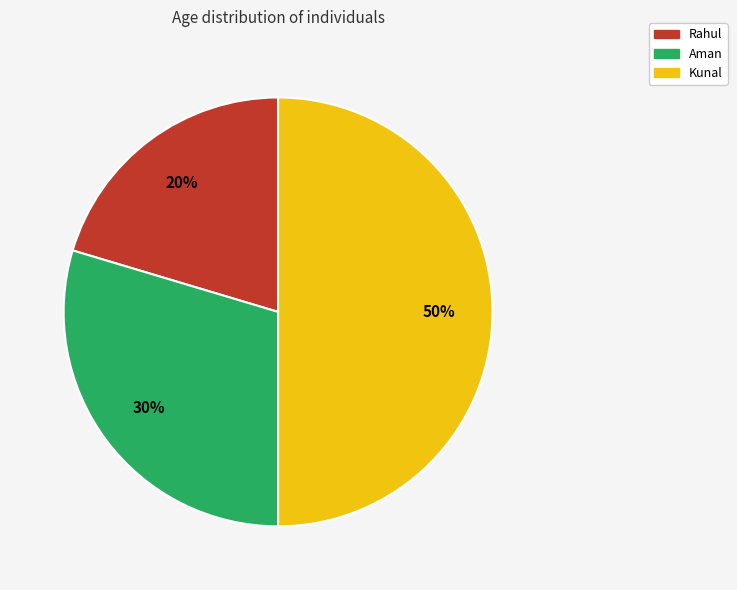

Which has a higher value, Aman or Rahul?

Aman